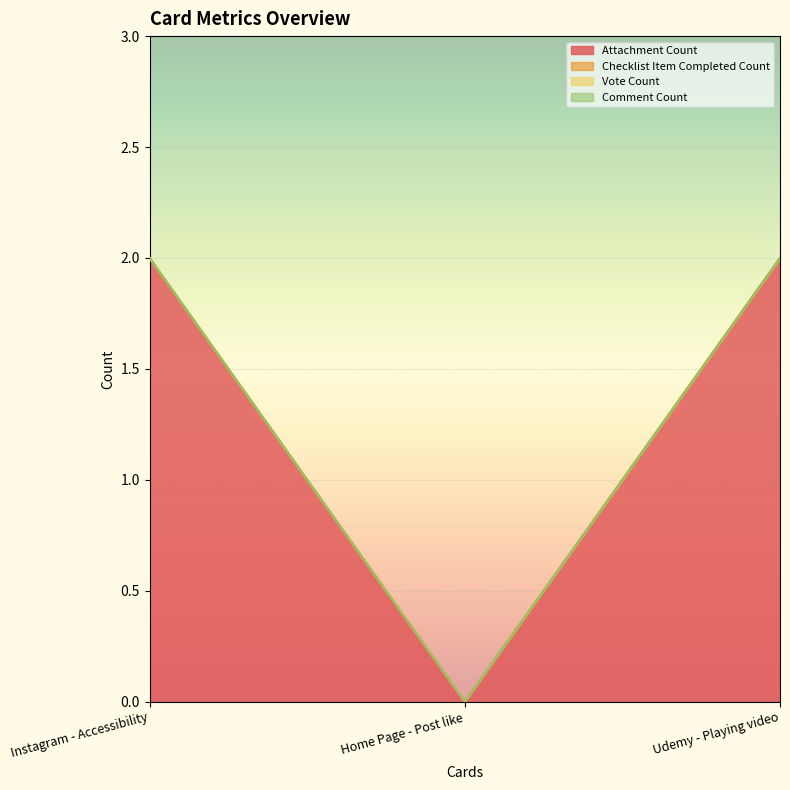

Is the value of Vote Count at Udemy - Playing video greater than the value of Comment Count at Home Page - Post like?

No